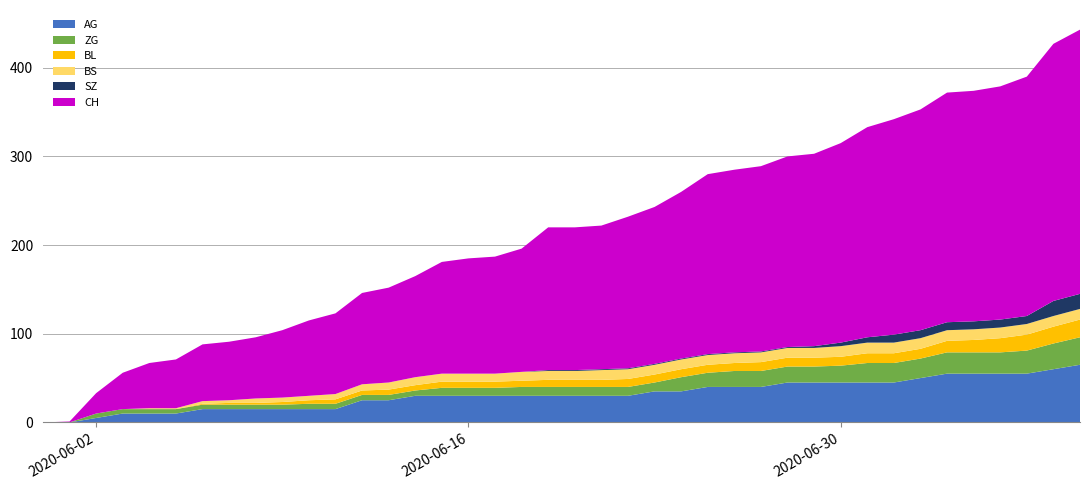

Reading left to right, what are all the values shown in this chart?

AG: 2020-05-31=0	2020-06-01=0	2020-06-02=5	2020-06-03=10	2020-06-04=10	2020-06-05=10	2020-06-06=15	2020-06-07=15	2020-06-08=15	2020-06-09=15	2020-06-10=15	2020-06-11=15	2020-06-12=25	2020-06-13=25	2020-06-14=30	2020-06-15=30	2020-06-16=30	2020-06-17=30	2020-06-18=30	2020-06-19=30	2020-06-20=30	2020-06-21=30	2020-06-22=30	2020-06-23=35	2020-06-24=35	2020-06-25=40	2020-06-26=40	2020-06-27=40	2020-06-28=45	2020-06-29=45	2020-06-30=45	2020-07-01=45	2020-07-02=45	2020-07-03=50	2020-07-04=55	2020-07-05=55	2020-07-06=55	2020-07-07=55	2020-07-08=60	2020-07-09=65
BL: 2020-05-31=0	2020-06-01=0	2020-06-02=0	2020-06-03=0	2020-06-04=0	2020-06-05=0	2020-06-06=1	2020-06-07=2	2020-06-08=2	2020-06-09=3	2020-06-10=4	2020-06-11=5	2020-06-12=5	2020-06-13=6	2020-06-14=6	2020-06-15=7	2020-06-16=7	2020-06-17=7	2020-06-18=7	2020-06-19=8	2020-06-20=8	2020-06-21=8	2020-06-22=9	2020-06-23=9	2020-06-24=9	2020-06-25=9	2020-06-26=9	2020-06-27=10	2020-06-28=10	2020-06-29=10	2020-06-30=10	2020-07-01=11	2020-07-02=11	2020-07-03=11	2020-07-04=13	2020-07-05=14	2020-07-06=16	2020-07-07=18	2020-07-08=19	2020-07-09=20
BS: 2020-05-31=0	2020-06-01=0	2020-06-02=0	2020-06-03=0	2020-06-04=1	2020-06-05=1	2020-06-06=3	2020-06-07=3	2020-06-08=5	2020-06-09=5	2020-06-10=5	2020-06-11=6	2020-06-12=7	2020-06-13=8	2020-06-14=9	2020-06-15=9	2020-06-16=9	2020-06-17=9	2020-06-18=10	2020-06-19=10	2020-06-20=10	2020-06-21=11	2020-06-22=11	2020-06-23=11	2020-06-24=11	2020-06-25=11	2020-06-26=11	2020-06-27=11	2020-06-28=11	2020-06-29=11	2020-06-30=12	2020-07-01=12	2020-07-02=12	2020-07-03=12	2020-07-04=12	2020-07-05=12	2020-07-06=12	2020-07-07=12	2020-07-08=12	2020-07-09=12
SZ: 2020-05-31=0	2020-06-01=0	2020-06-02=0	2020-06-03=0	2020-06-04=0	2020-06-05=0	2020-06-06=0	2020-06-07=0	2020-06-08=0	2020-06-09=0	2020-06-10=0	2020-06-11=0	2020-06-12=0	2020-06-13=0	2020-06-14=0	2020-06-15=0	2020-06-16=0	2020-06-17=0	2020-06-18=0	2020-06-19=1	2020-06-20=1	2020-06-21=1	2020-06-22=1	2020-06-23=1	2020-06-24=1	2020-06-25=1	2020-06-26=1	2020-06-27=1	2020-06-28=1	2020-06-29=2	2020-06-30=4	2020-07-01=6	2020-07-02=9	2020-07-03=9	2020-07-04=9	2020-07-05=9	2020-07-06=9	2020-07-07=9	2020-07-08=17	2020-07-09=17
ZG: 2020-05-31=0	2020-06-01=0	2020-06-02=5	2020-06-03=5	2020-06-04=5	2020-06-05=5	2020-06-06=5	2020-06-07=5	2020-06-08=5	2020-06-09=5	2020-06-10=6	2020-06-11=6	2020-06-12=6	2020-06-13=6	2020-06-14=6	2020-06-15=9	2020-06-16=9	2020-06-17=9	2020-06-18=10	2020-06-19=10	2020-06-20=10	2020-06-21=10	2020-06-22=10	2020-06-23=10	2020-06-24=16	2020-06-25=16	2020-06-26=18	2020-06-27=18	2020-06-28=18	2020-06-29=18	2020-06-30=19	2020-07-01=22	2020-07-02=22	2020-07-03=22	2020-07-04=24	2020-07-05=24	2020-07-06=24	2020-07-07=26	2020-07-08=29	2020-07-09=31
CH: 2020-05-31=0	2020-06-01=1	2020-06-02=23	2020-06-03=41	2020-06-04=51	2020-06-05=55	2020-06-06=64	2020-06-07=66	2020-06-08=69	2020-06-09=76	2020-06-10=85	2020-06-11=91	2020-06-12=103	2020-06-13=107	2020-06-14=114	2020-06-15=126	2020-06-16=130	2020-06-17=132	2020-06-18=139	2020-06-19=161	2020-06-20=161	2020-06-21=162	2020-06-22=171	2020-06-23=177	2020-06-24=188	2020-06-25=203	2020-06-26=206	2020-06-27=209	2020-06-28=215	2020-06-29=217	2020-06-30=225	2020-07-01=237	2020-07-02=243	2020-07-03=249	2020-07-04=259	2020-07-05=260	2020-07-06=263	2020-07-07=270	2020-07-08=290	2020-07-09=298